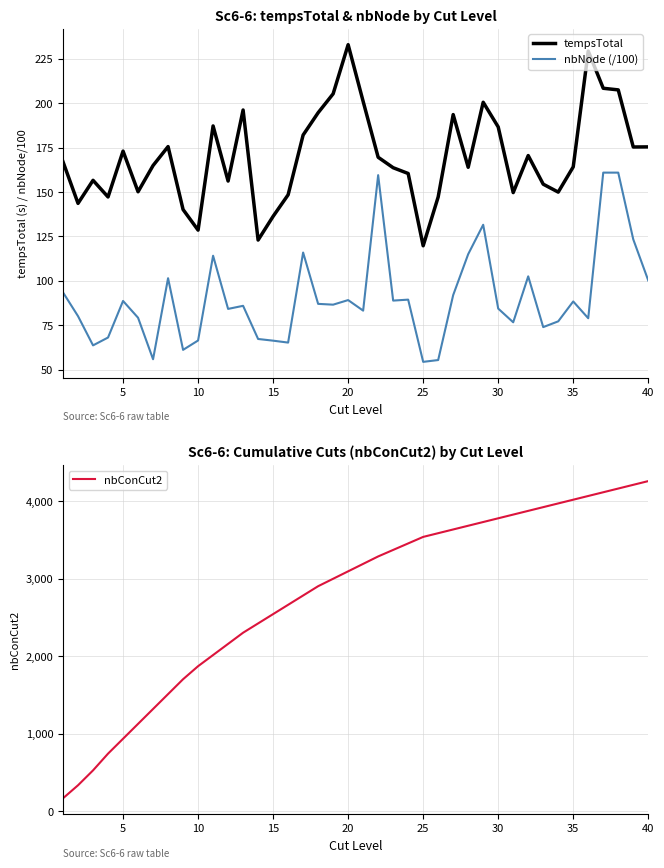

True or false: tempsTotal has a value of 233.0 at 20.

True